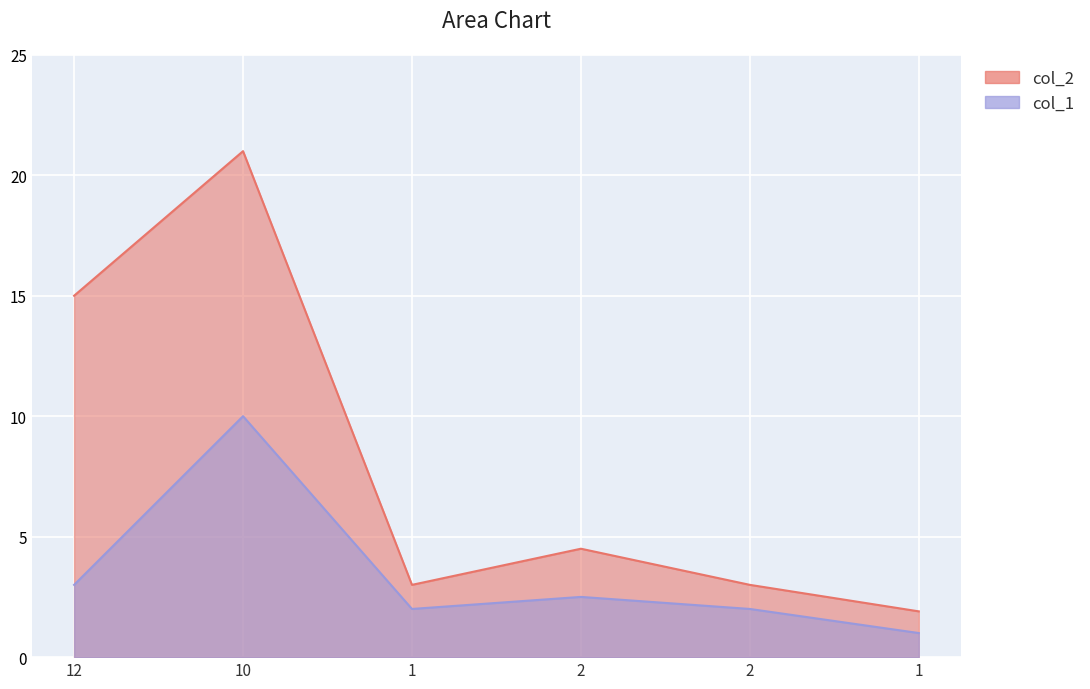

Does the chart display data point markers on the line(s)?

No